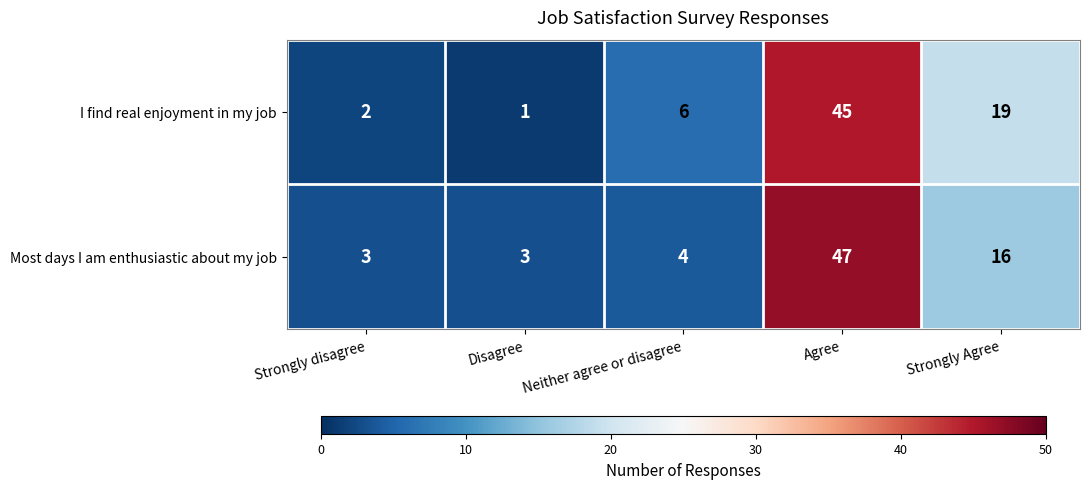

True or false: Most days I am enthusiastic about my job has a value of 5 at Disagree.

False